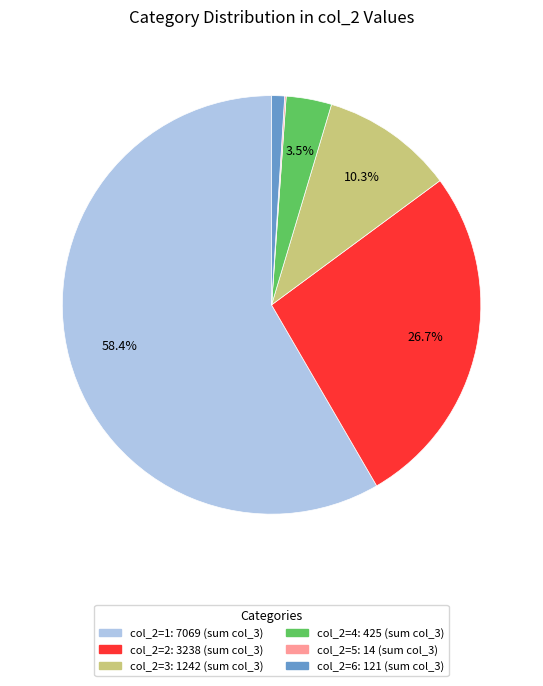

Is there a majority slice in this chart?

Yes